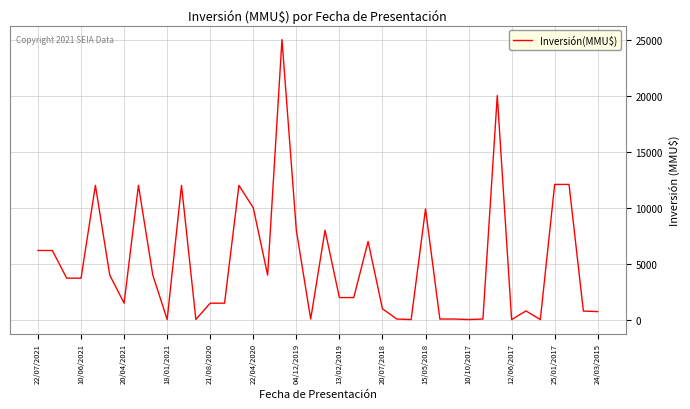

What is the difference between the maximum and minimum values?

24963